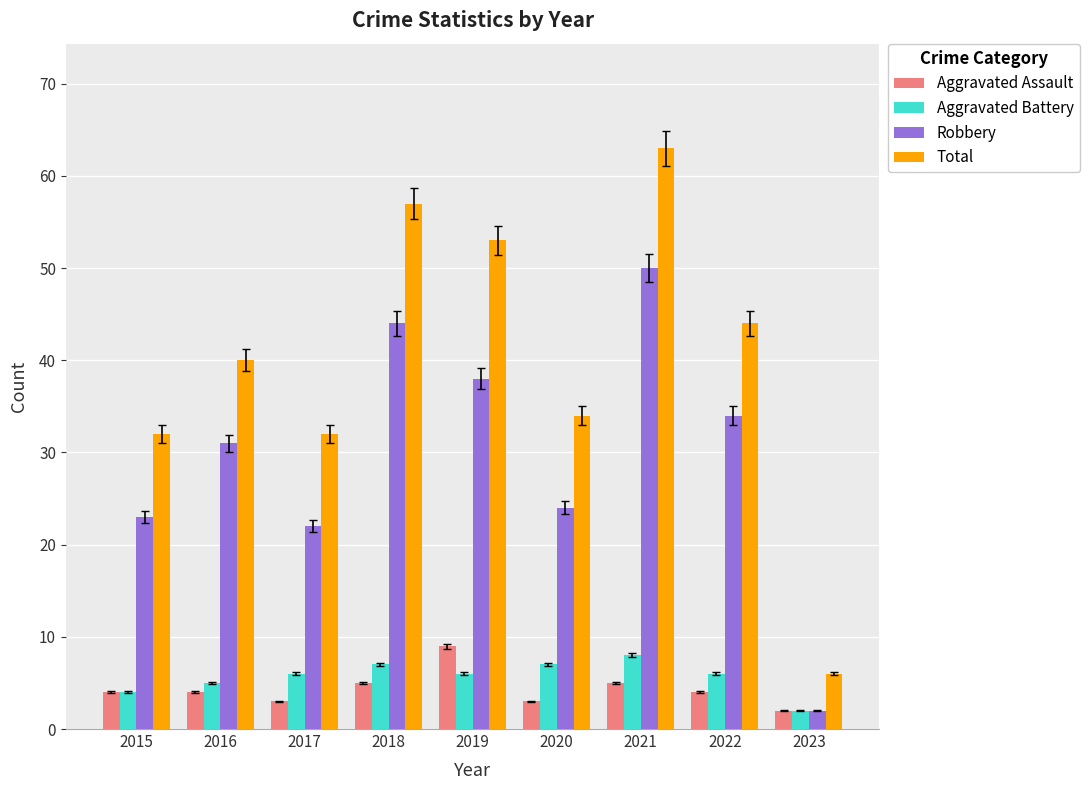

Which series changed the most between 2022 and 2023?

Total